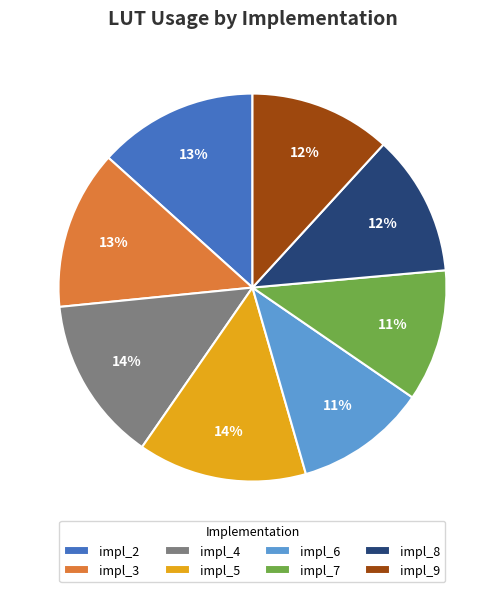

Is the sum of impl_3 and impl_8 greater than half?

No